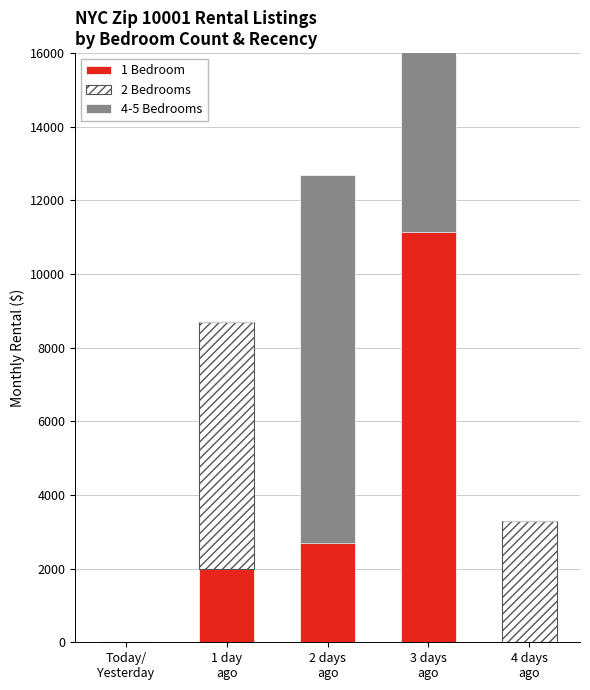

How many distinct data groups are displayed?

3